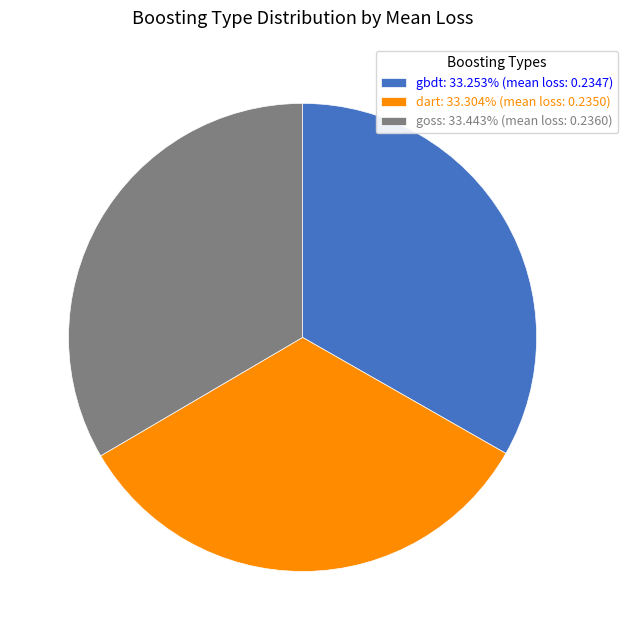

Do goss: 33.443% (mean loss: 0.2360) and dart: 33.304% (mean loss: 0.2350) together represent more than half of the pie?

Yes